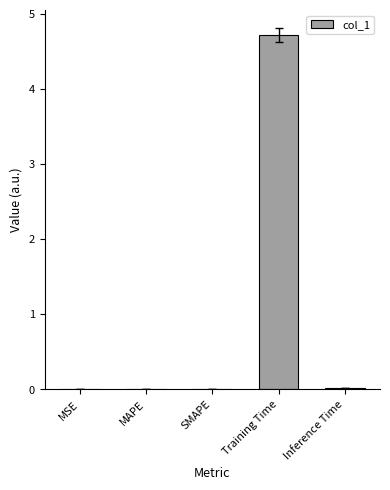

What is the greatest value displayed?

4.7